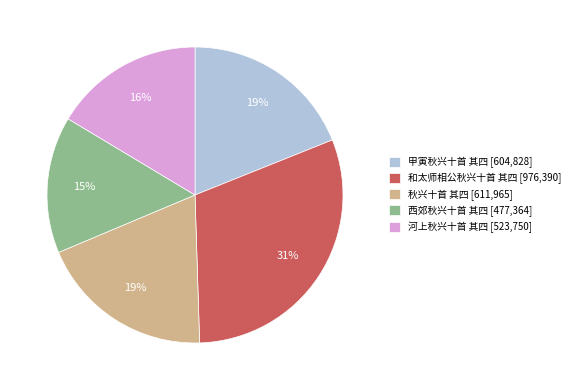

How many segments does this pie chart have?

5